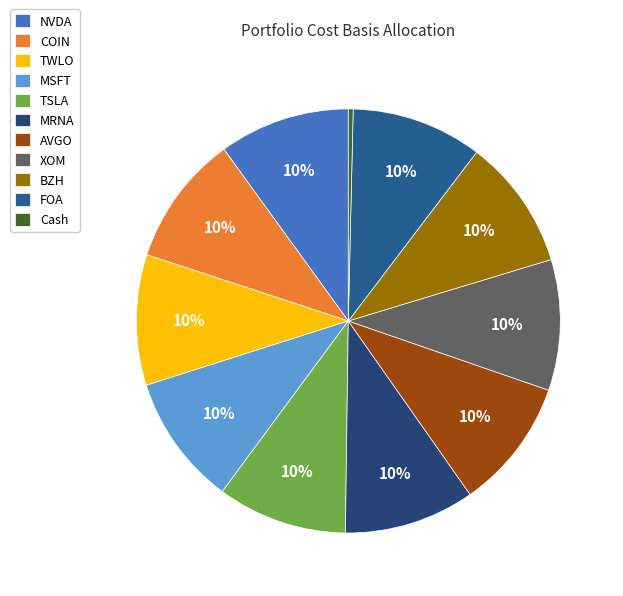

How many slices are in this pie chart?

11